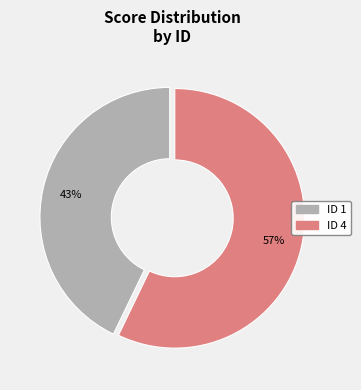

Between ID 4 and ID 1, which is larger?

ID 4